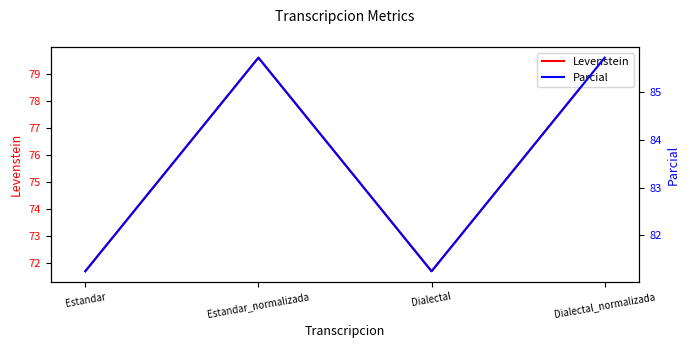

Where is the first local maximum for Levenstein?

Estandar_normalizada